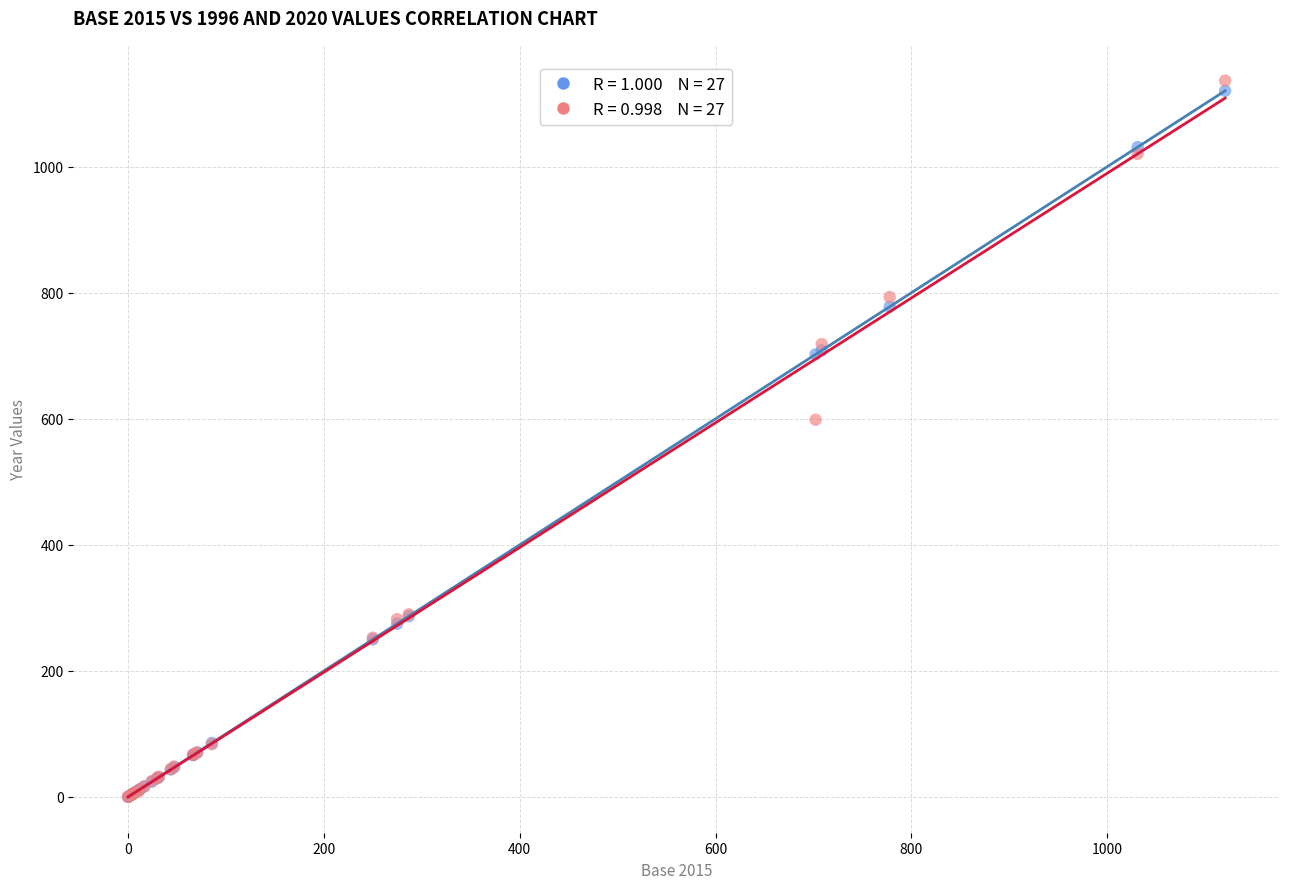

Across all series, what Y value is closest to 568?

598.4